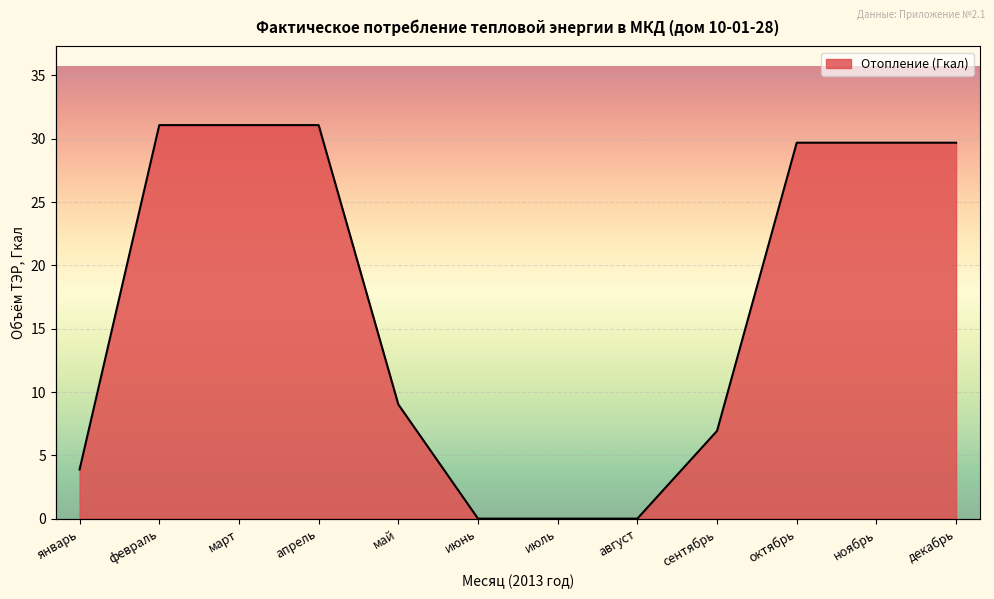

Rank the categories by value from highest to lowest.

февраль, март, апрель, октябрь, ноябрь, декабрь, май, сентябрь, январь, июнь, июль, август